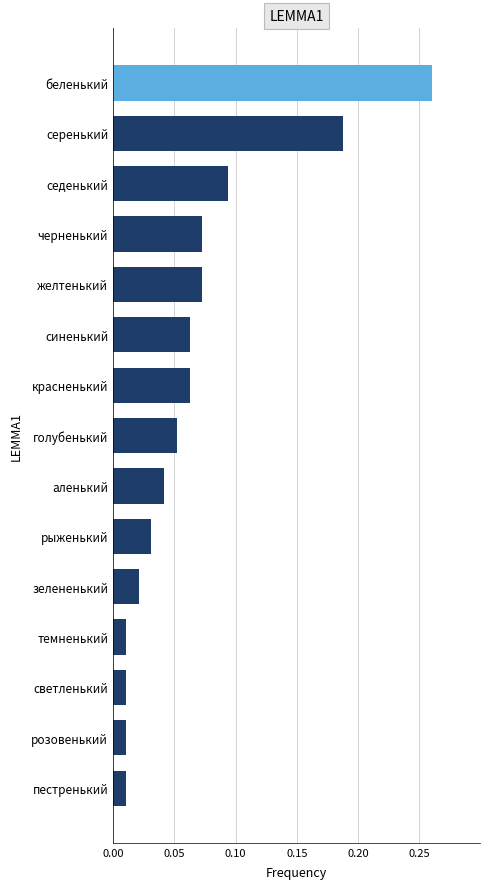

Between серенький and седенький, which is larger?

серенький